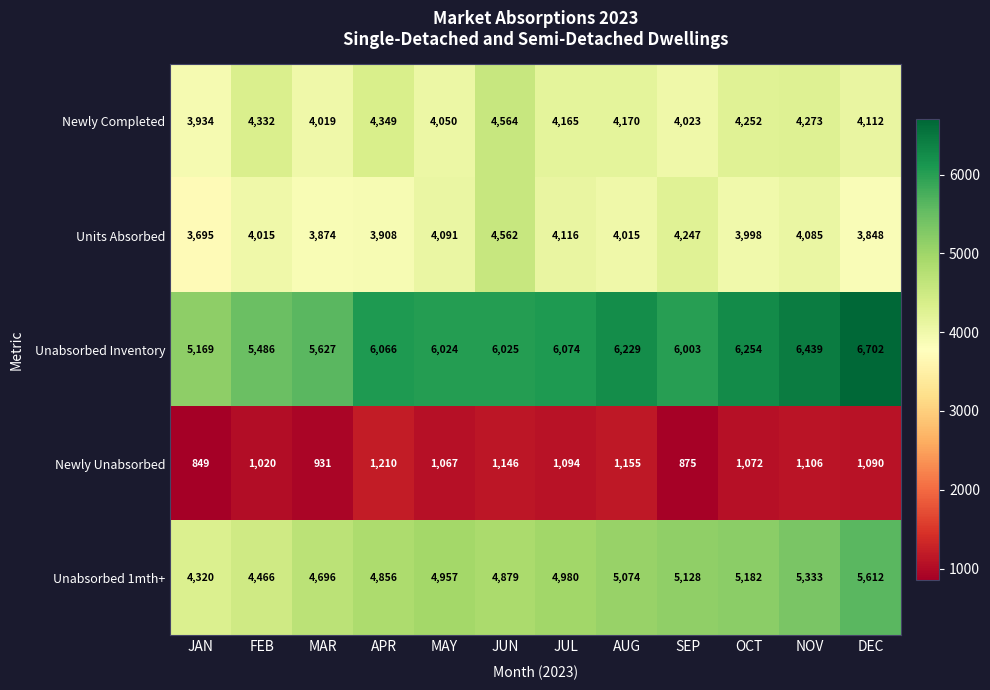

Count the number of data series in this chart.

5